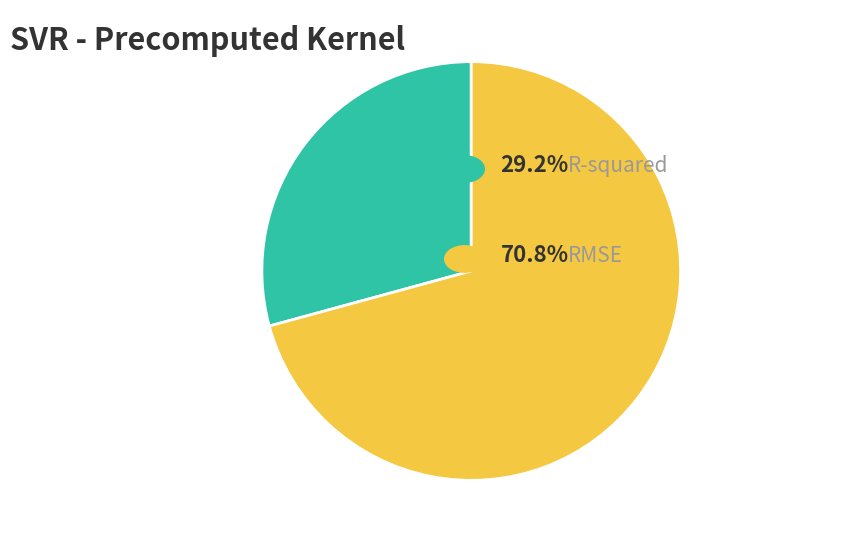

Does any single category account for the majority?

Yes